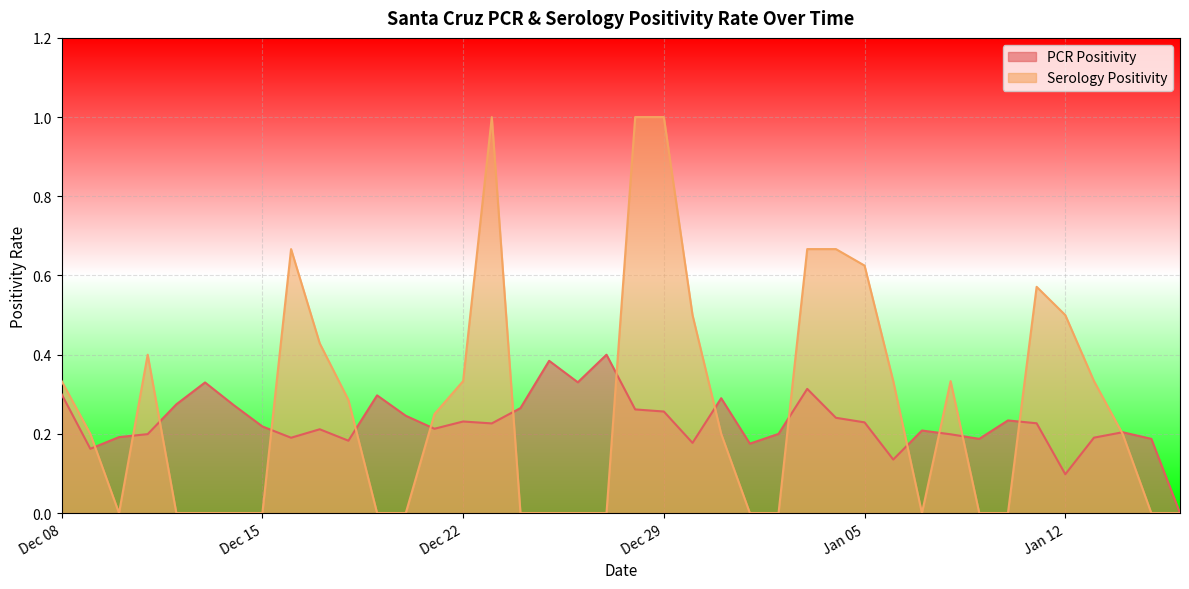

What is the total value across all series at 2020-12-09?

0.4